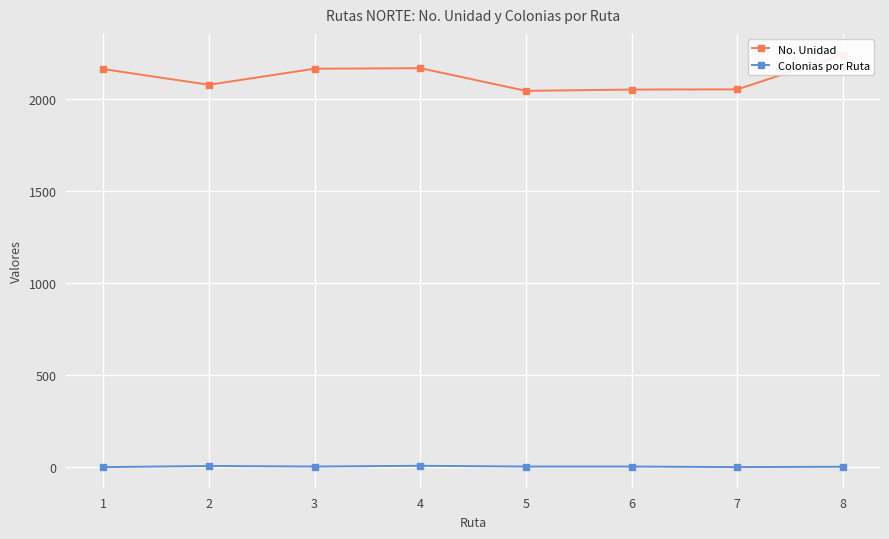

What is the sum of all No. Unidad values?

16942